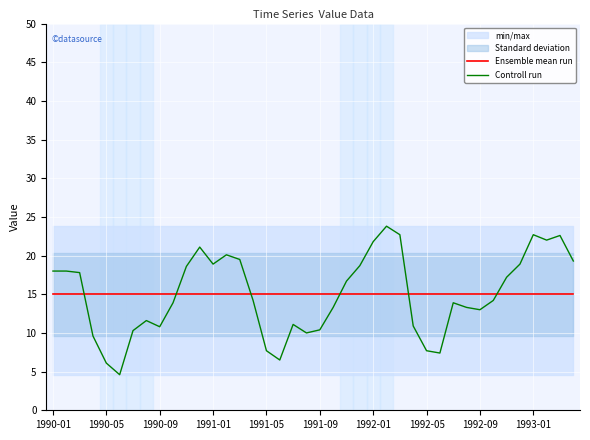

True or false: Controll run and Ensemble mean run intersect in this chart.

True